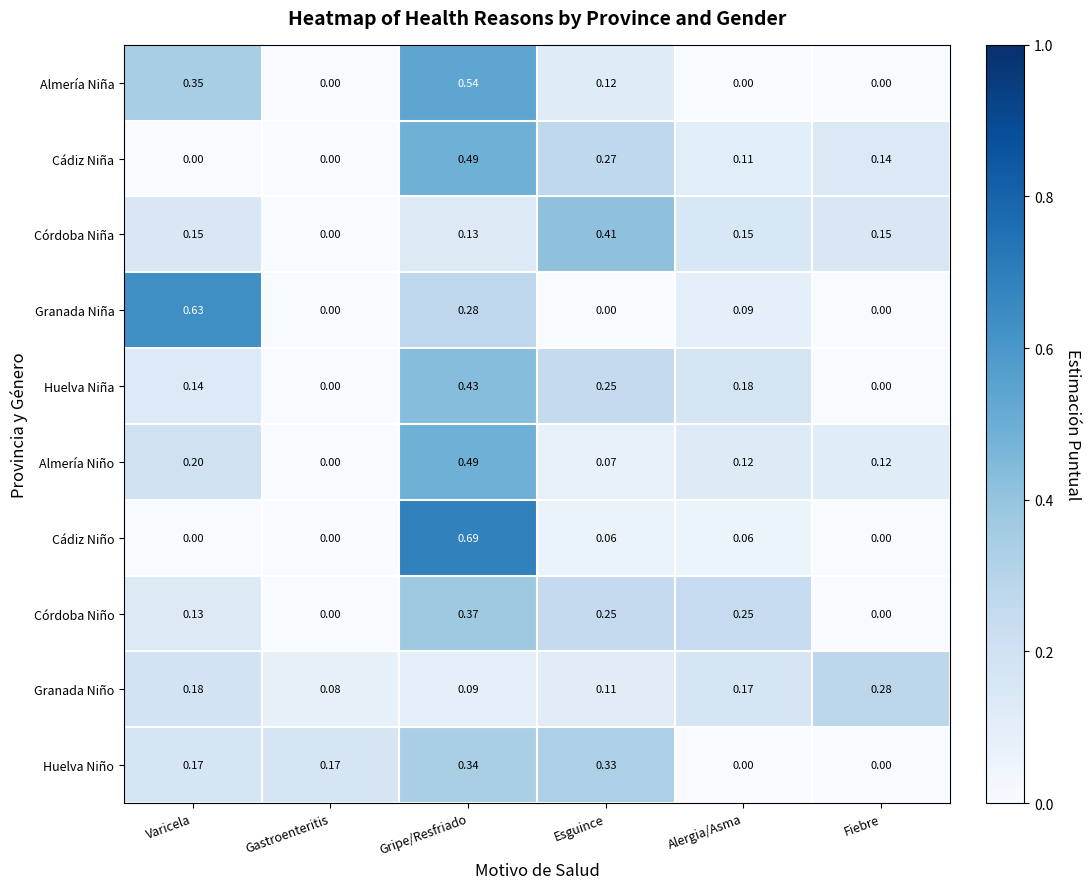

At which category does the chart reach its peak across all series?

Gripe/Resfriado